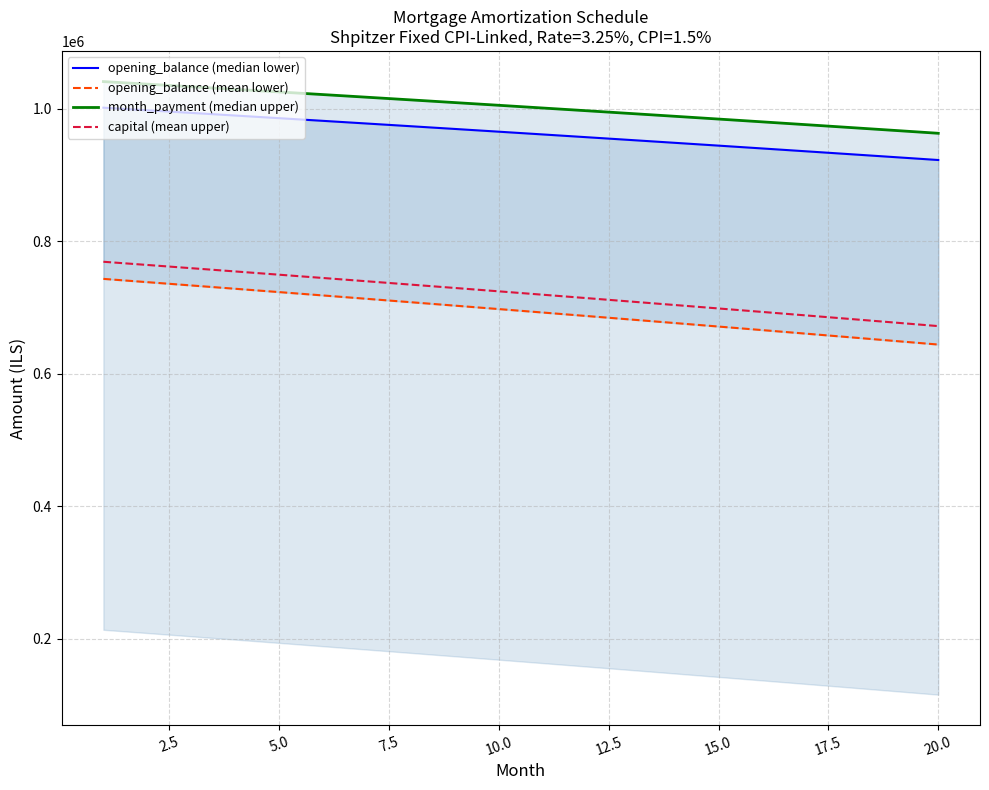

What is the highest value of the capital (mean upper) series?

768772.7